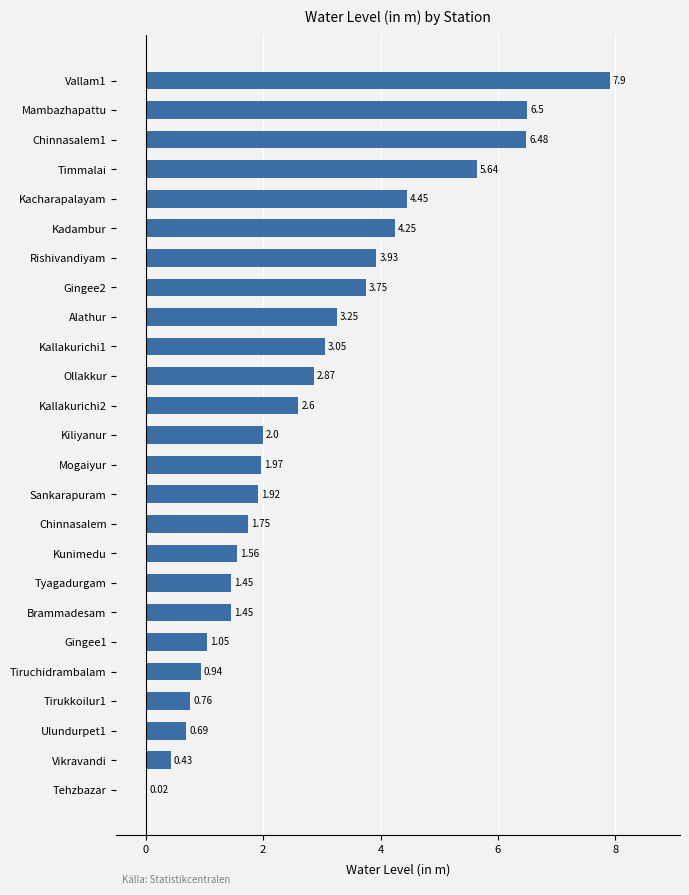

What is the sum of the values at Chinnasalem1 and Kunimedu?

8.0